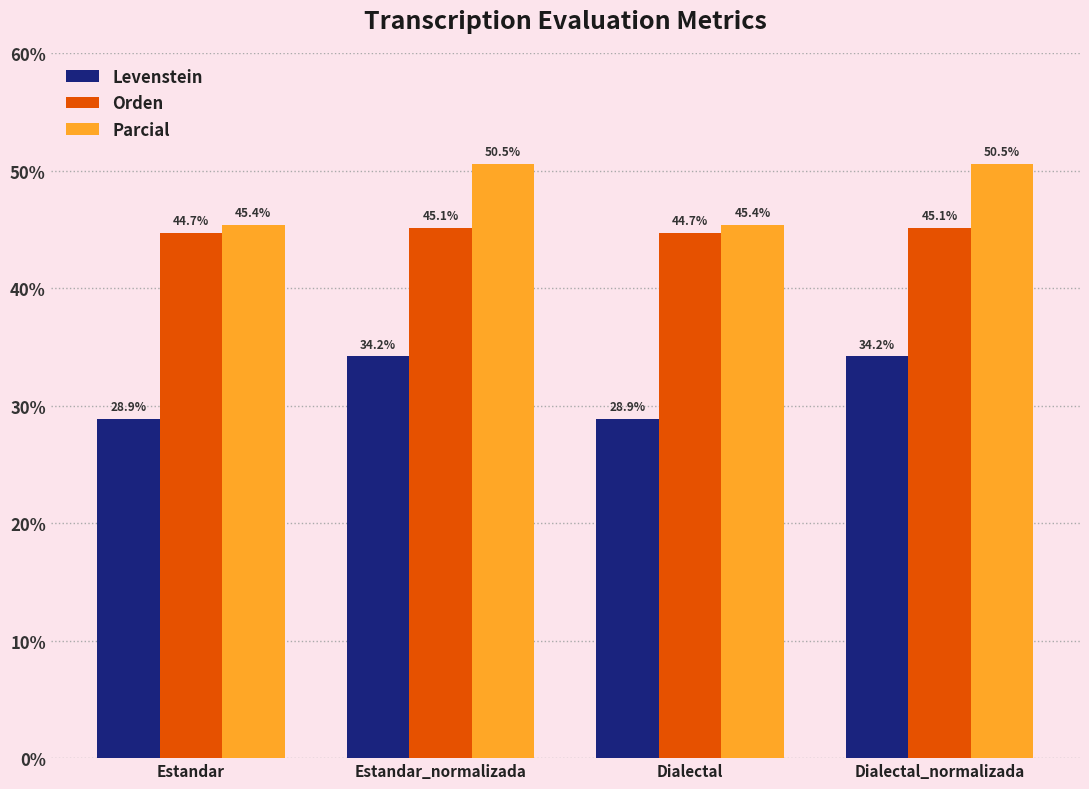

Which series has the widest spread of values?

Levenstein